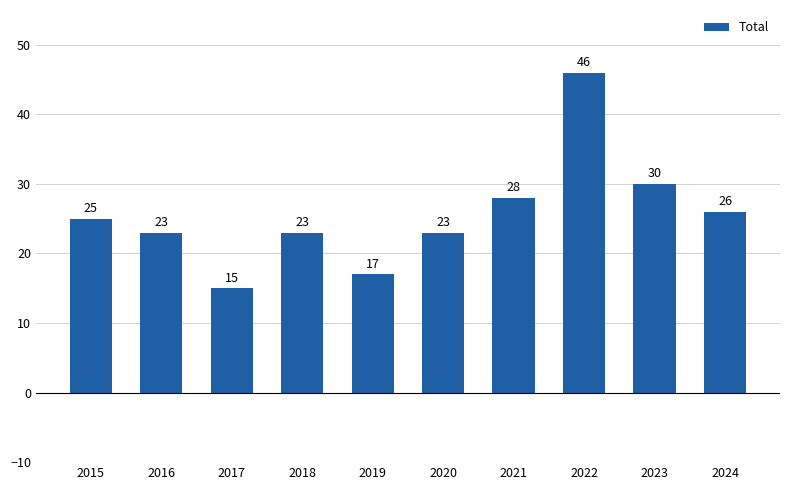

What is the difference between the maximum and minimum values?

31